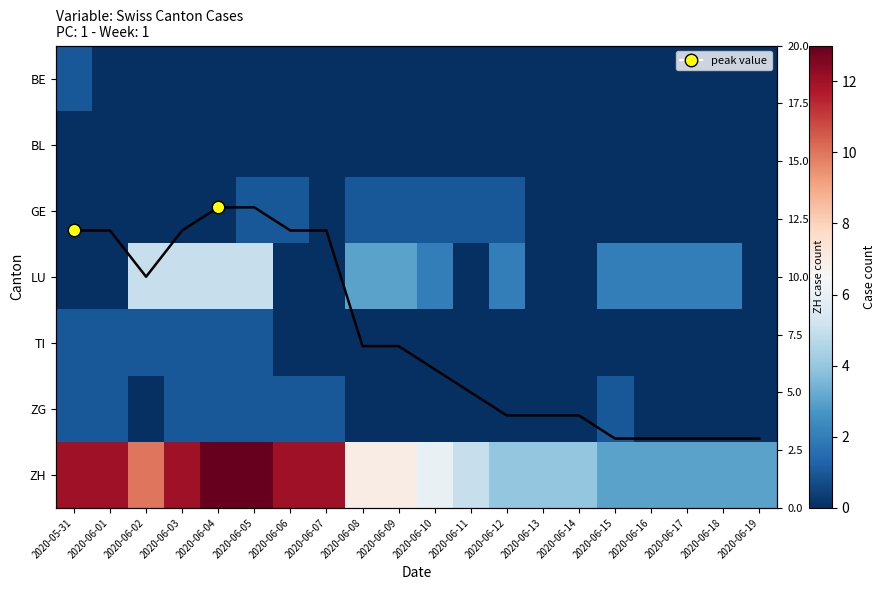

Is it true that ZH trend equals 12 at 2020-05-31?

True